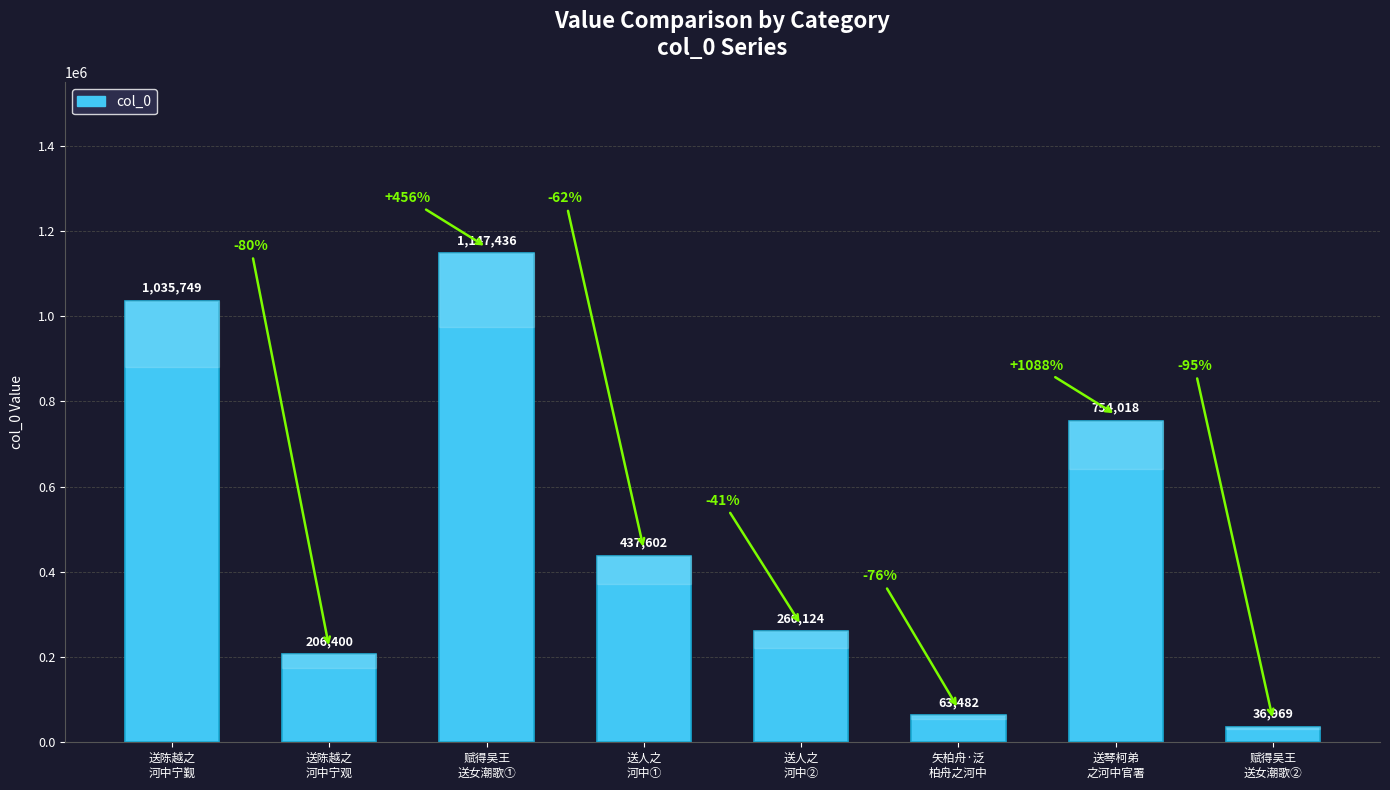

Which category has the lowest value across all series?

赋得吴王
送女潮歌②